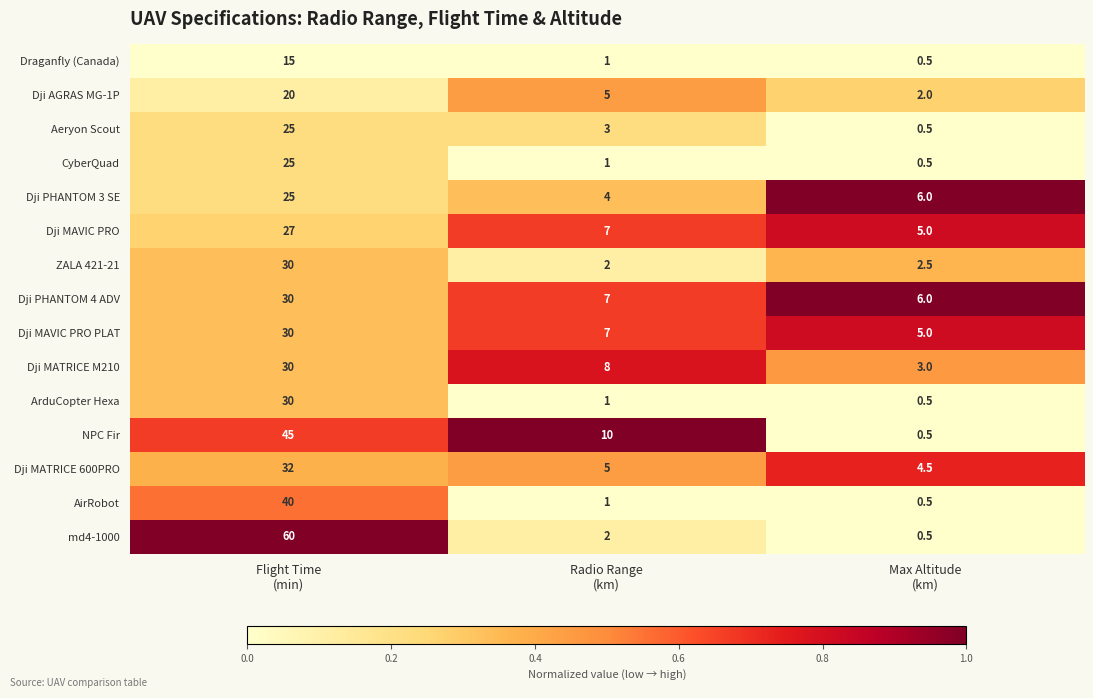

What is the sum of all ZALA 421-21 values?

34.5